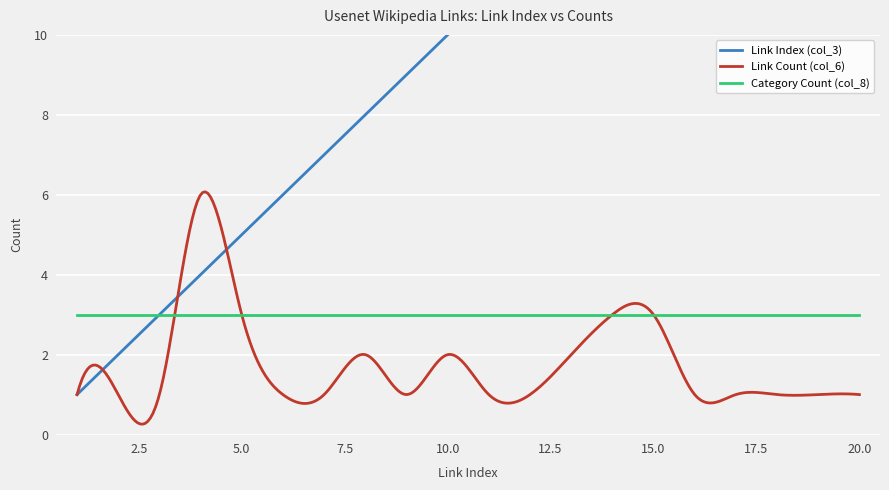

At which category does the chart reach its peak across all series?

20